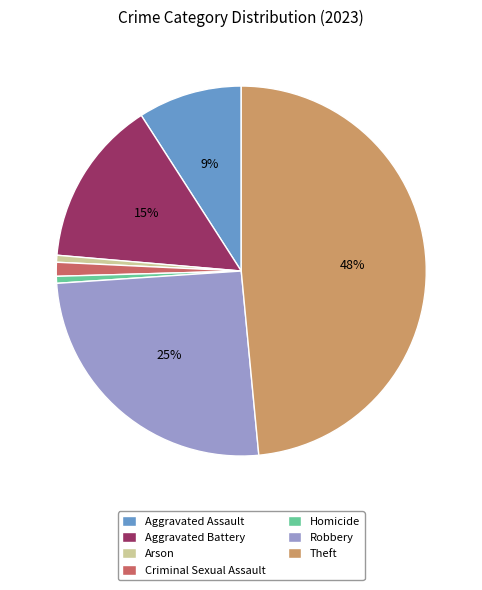

Between Homicide and Aggravated Assault, which is larger?

Aggravated Assault